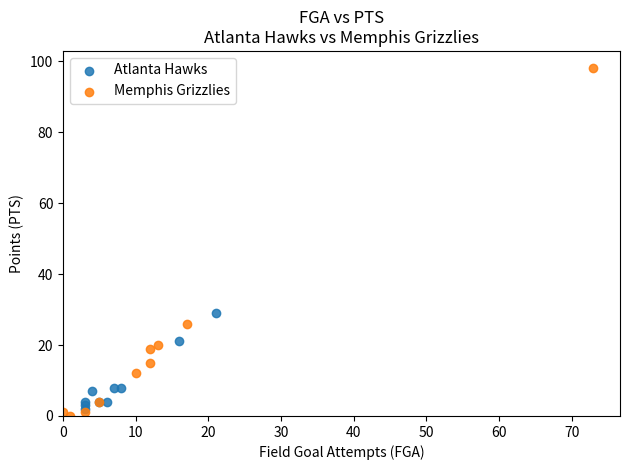

Which series contains the highest Y value?

Memphis Grizzlies